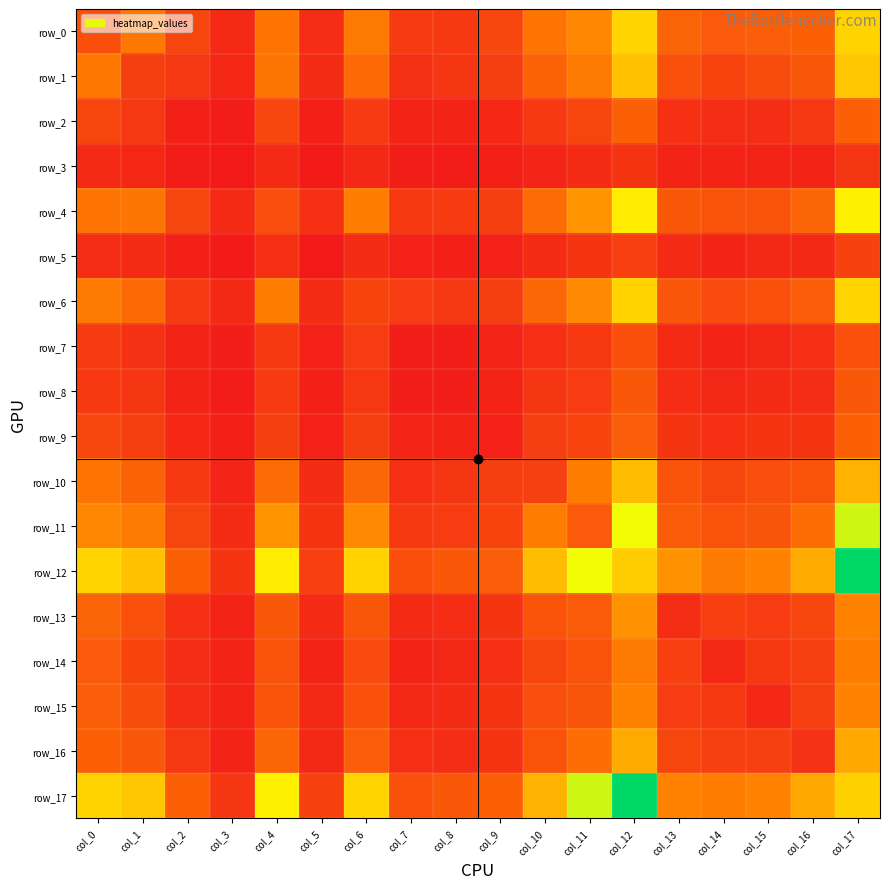

Reading left to right, what are all the values shown in this chart?

row_0: col_0=275	col_1=470	col_2=224	col_3=91	col_4=456	col_5=104	col_6=482	col_7=176	col_8=167	col_9=228	col_10=454	col_11=538	col_12=845	col_13=374	col_14=328	col_15=349	col_16=354	col_17=843
row_1: col_0=470	col_1=193	col_2=154	col_3=76	col_4=461	col_5=97	col_6=401	col_7=125	col_8=147	col_9=192	col_10=364	col_11=486	col_12=767	col_13=285	col_14=219	col_15=258	col_16=319	col_17=791
row_2: col_0=224	col_1=154	col_2=38	col_3=24	col_4=228	col_5=38	col_6=170	col_7=56	col_8=57	col_9=81	col_10=166	col_11=223	col_12=356	col_13=123	col_14=110	col_15=110	col_16=154	col_17=354
row_3: col_0=91	col_1=76	col_2=24	col_3=5	col_4=91	col_5=18	col_6=86	col_7=35	col_8=22	col_9=41	col_10=65	col_11=101	col_12=145	col_13=60	col_14=56	col_15=60	col_16=62	col_17=150
row_4: col_0=456	col_1=461	col_2=228	col_3=91	col_4=264	col_5=121	col_6=495	col_7=164	col_8=175	col_9=193	col_10=416	col_11=590	col_12=940	col_13=315	col_14=286	col_15=292	col_16=382	col_17=954
row_5: col_0=104	col_1=97	col_2=38	col_3=18	col_4=121	col_5=13	col_6=100	col_7=45	col_8=40	col_9=46	col_10=102	col_11=141	col_12=194	col_13=88	col_14=58	col_15=83	col_16=84	col_17=202
row_6: col_0=482	col_1=401	col_2=170	col_3=86	col_4=495	col_5=100	col_6=220	col_7=180	col_8=155	col_9=192	col_10=390	col_11=549	col_12=835	col_13=307	col_14=251	col_15=283	col_16=345	col_17=844
row_7: col_0=176	col_1=125	col_2=56	col_3=35	col_4=164	col_5=45	col_6=180	col_7=31	col_8=36	col_9=66	col_10=117	col_11=160	col_12=274	col_13=92	col_14=62	col_15=75	col_16=117	col_17=284
row_8: col_0=167	col_1=147	col_2=57	col_3=22	col_4=175	col_5=40	col_6=155	col_7=36	col_8=29	col_9=64	col_10=149	col_11=182	col_12=316	col_13=108	col_14=74	col_15=96	col_16=109	col_17=318
row_9: col_0=228	col_1=192	col_2=81	col_3=41	col_4=193	col_5=46	col_6=192	col_7=66	col_8=64	col_9=49	col_10=192	col_11=215	col_12=349	col_13=138	col_14=119	col_15=141	col_16=142	col_17=358
row_10: col_0=454	col_1=364	col_2=166	col_3=65	col_4=416	col_5=102	col_6=390	col_7=117	col_8=149	col_9=192	col_10=199	col_11=499	col_12=750	col_13=298	col_14=223	col_15=272	col_16=292	col_17=715
row_11: col_0=538	col_1=486	col_2=223	col_3=101	col_4=590	col_5=141	col_6=549	col_7=160	col_8=182	col_9=215	col_10=499	col_11=329	col_12=1039	col_13=335	col_14=289	col_15=301	col_16=424	col_17=1110
row_12: col_0=845	col_1=767	col_2=356	col_3=145	col_4=940	col_5=194	col_6=835	col_7=274	col_8=316	col_9=349	col_10=750	col_11=1039	col_12=814	col_13=585	col_14=486	col_15=523	col_16=679	col_17=1516
row_13: col_0=374	col_1=285	col_2=123	col_3=60	col_4=315	col_5=88	col_6=307	col_7=92	col_8=108	col_9=138	col_10=298	col_11=335	col_12=585	col_13=103	col_14=194	col_15=179	col_16=223	col_17=516
row_14: col_0=328	col_1=219	col_2=110	col_3=56	col_4=286	col_5=58	col_6=251	col_7=62	col_8=74	col_9=119	col_10=223	col_11=289	col_12=486	col_13=194	col_14=86	col_15=161	col_16=197	col_17=495
row_15: col_0=349	col_1=258	col_2=110	col_3=60	col_4=292	col_5=83	col_6=283	col_7=75	col_8=96	col_9=141	col_10=272	col_11=301	col_12=523	col_13=179	col_14=161	col_15=80	col_16=199	col_17=527
row_16: col_0=354	col_1=319	col_2=154	col_3=62	col_4=382	col_5=84	col_6=345	col_7=117	col_8=109	col_9=142	col_10=292	col_11=424	col_12=679	col_13=223	col_14=197	col_15=199	col_16=126	col_17=677
row_17: col_0=843	col_1=791	col_2=354	col_3=150	col_4=954	col_5=202	col_6=844	col_7=284	col_8=318	col_9=358	col_10=715	col_11=1110	col_12=1516	col_13=516	col_14=495	col_15=527	col_16=677	col_17=826